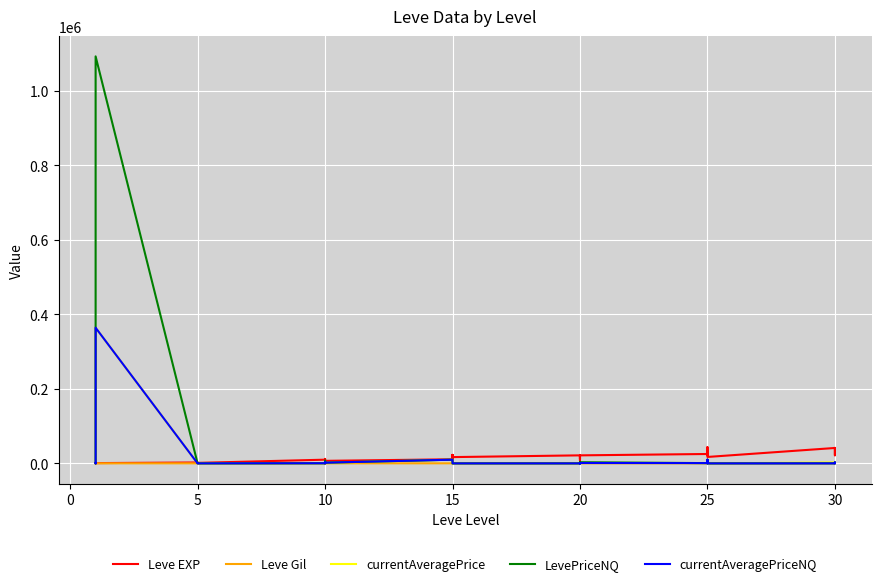

Between which two adjacent categories do Leve EXP and currentAveragePrice first intersect?

5 and 10